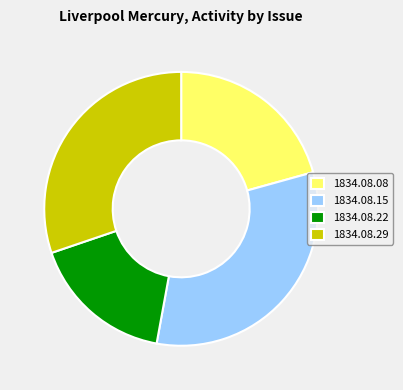

Which category has the smallest portion of the pie?

1834.08.22